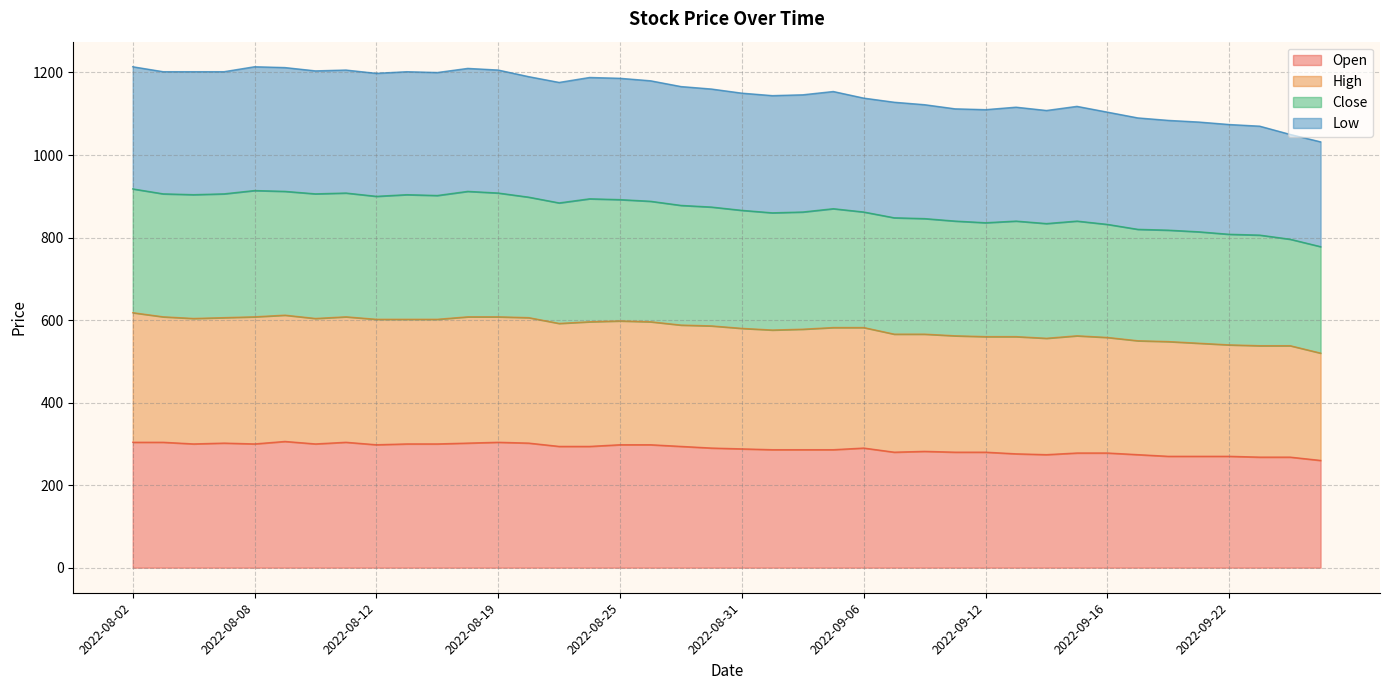

In Close, how many points are lower than both neighbors (excluding endpoints)?

7